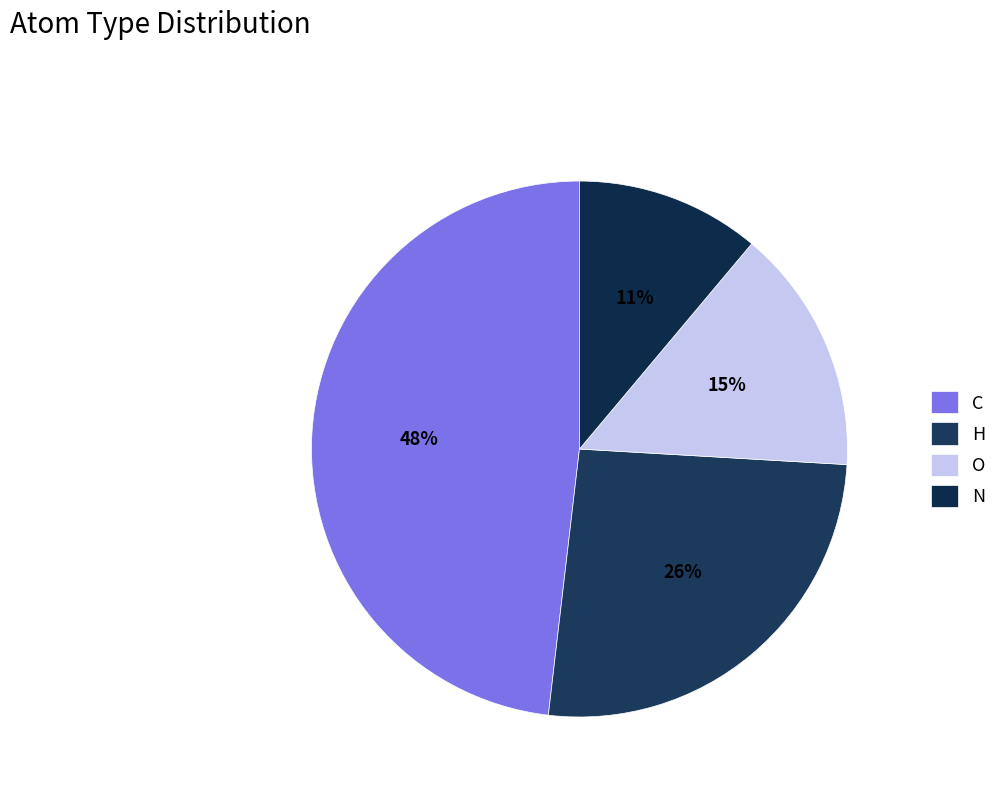

Which category has the biggest portion of the pie?

C